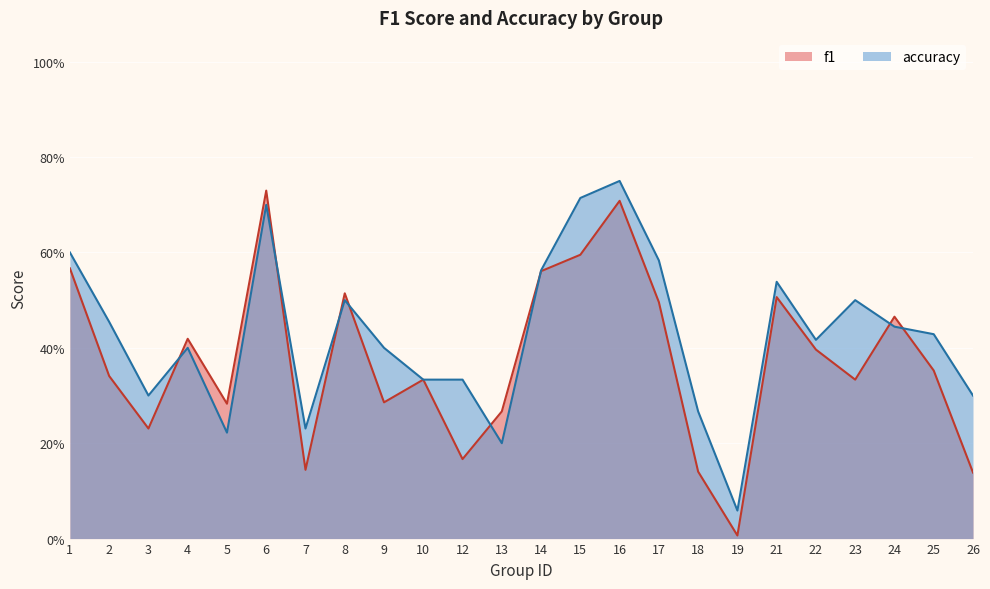

True or false: f1 has more than 2 interior local peaks.

True